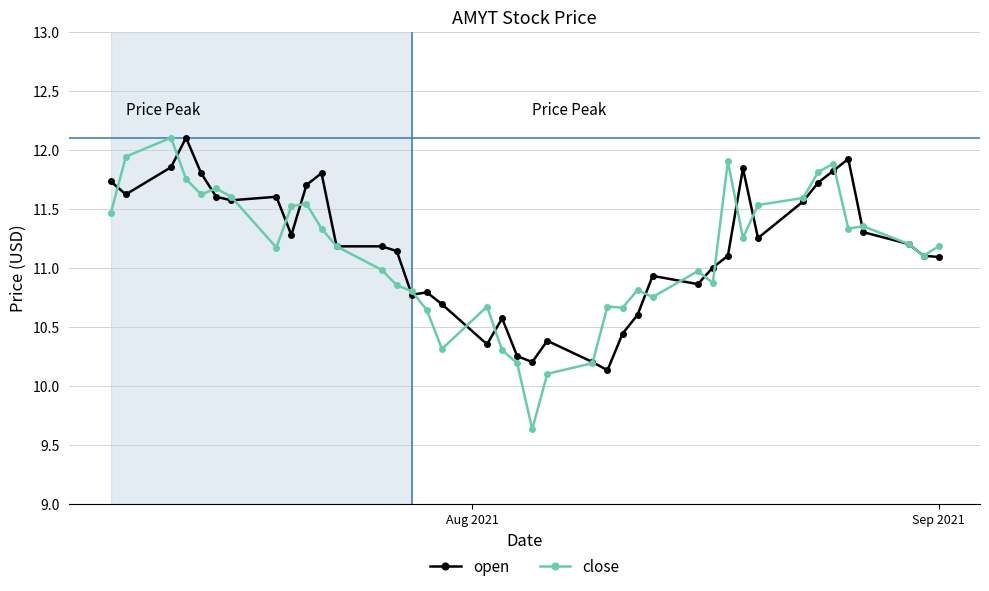

Which series has the largest range (max minus min)?

close